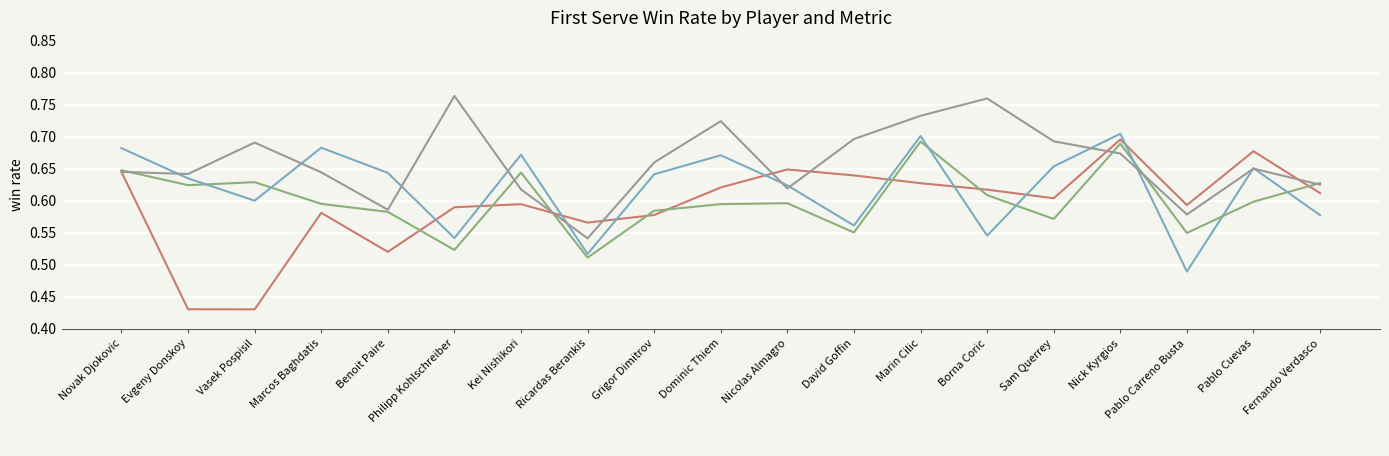

How many _2 values are between 0 and 1?

19